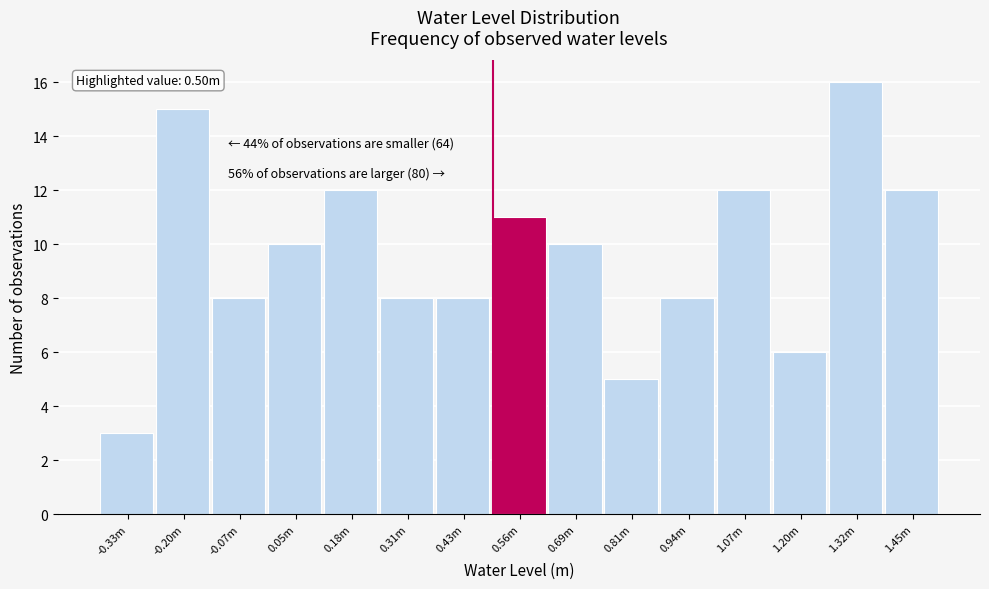

Reading right to left, what are all the values shown in this chart?

1.45m=12	1.32m=16	1.20m=6	1.07m=12	0.94m=8	0.81m=5	0.69m=10	0.56m=11	0.43m=8	0.31m=8	0.18m=12	0.05m=10	-0.07m=8	-0.20m=15	-0.33m=3